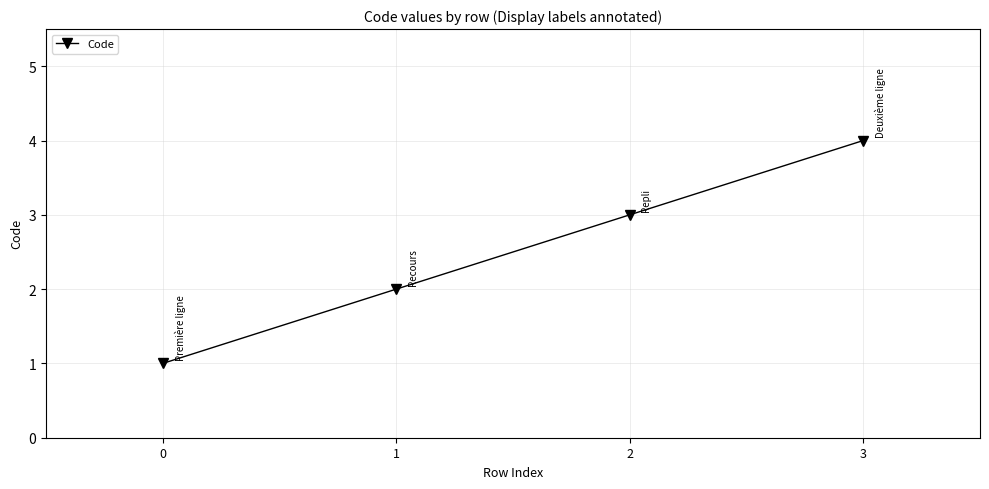

Reading left to right, transcribe all the data shown in this chart.

1	2	3	4